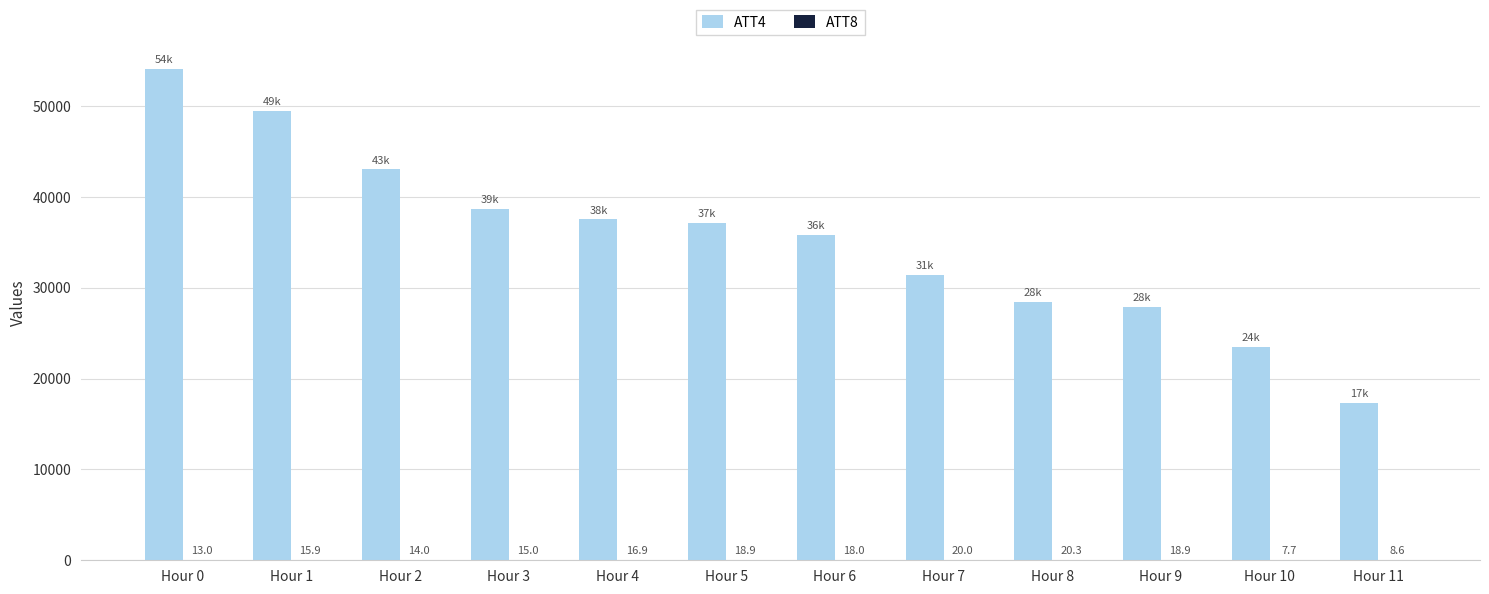

What is the maximum value shown in the chart?

54100.0